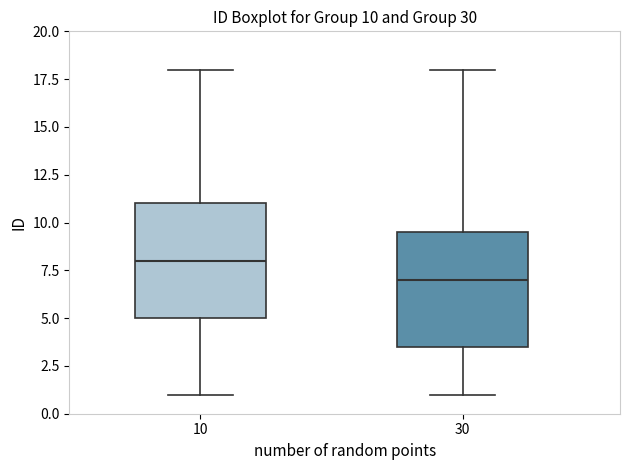

Which box's median line is the lowest?

30